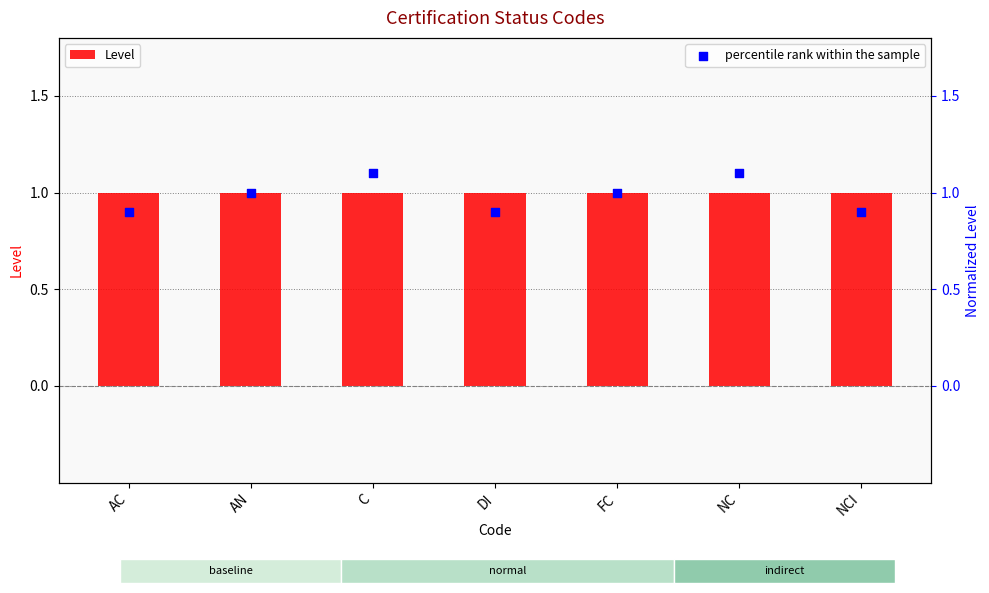

What are all the series names shown in the legend?

Level, percentile rank within the sample